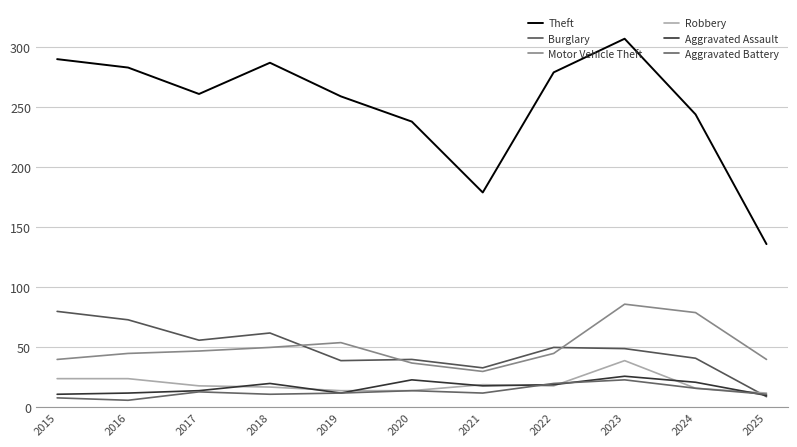

Which series has the largest range (max minus min)?

Theft